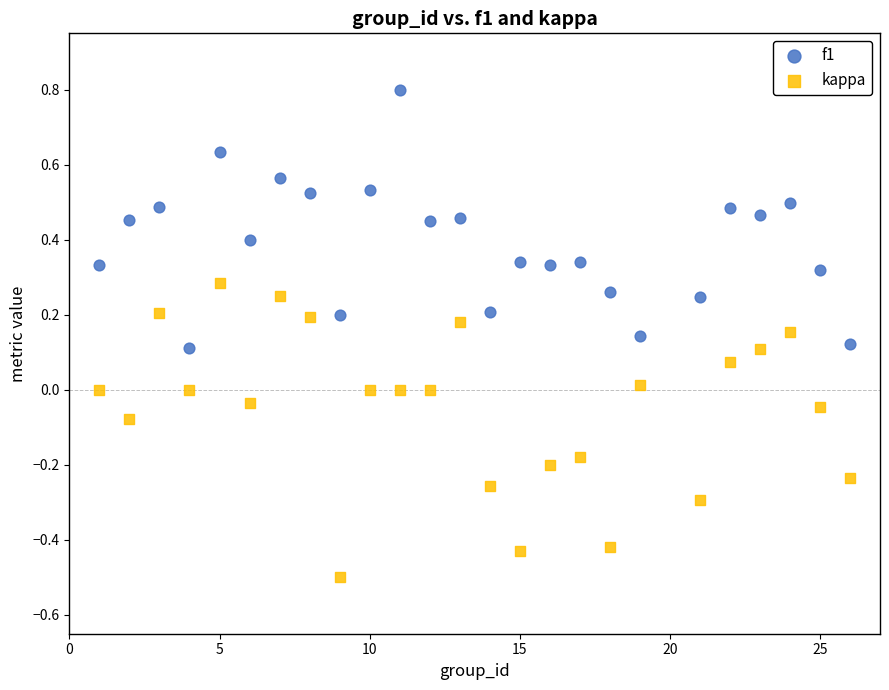

What is the X range (max minus min) for the scatter plot?

25.0